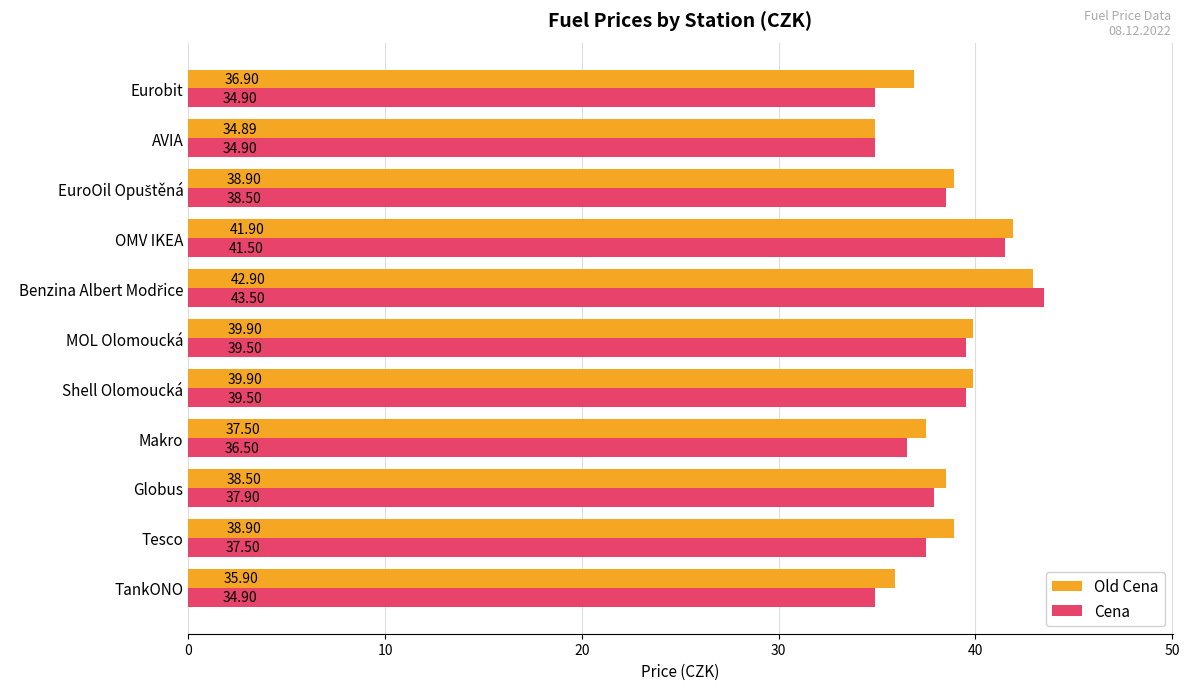

What is the sum of all Old Cena values?

426.1